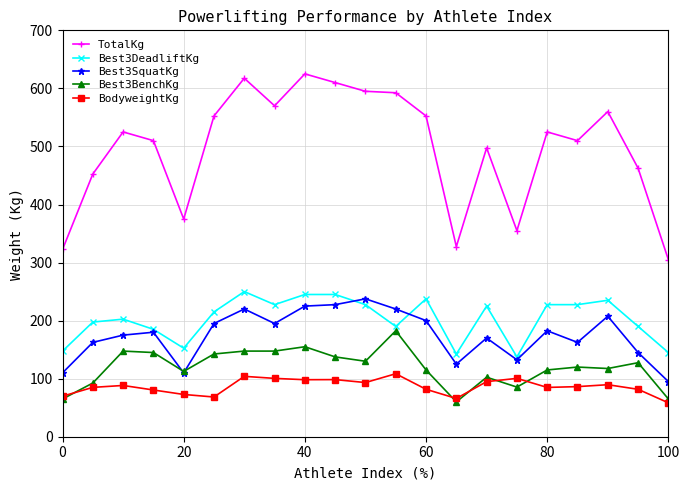

What is the greatest value displayed?

625.0